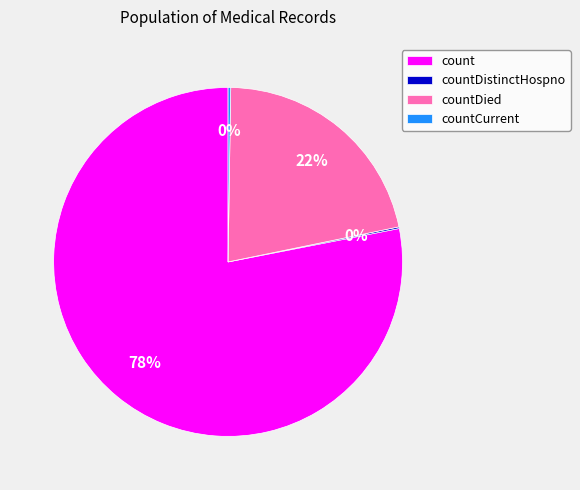

Do countDied and count together represent more than half of the pie?

Yes